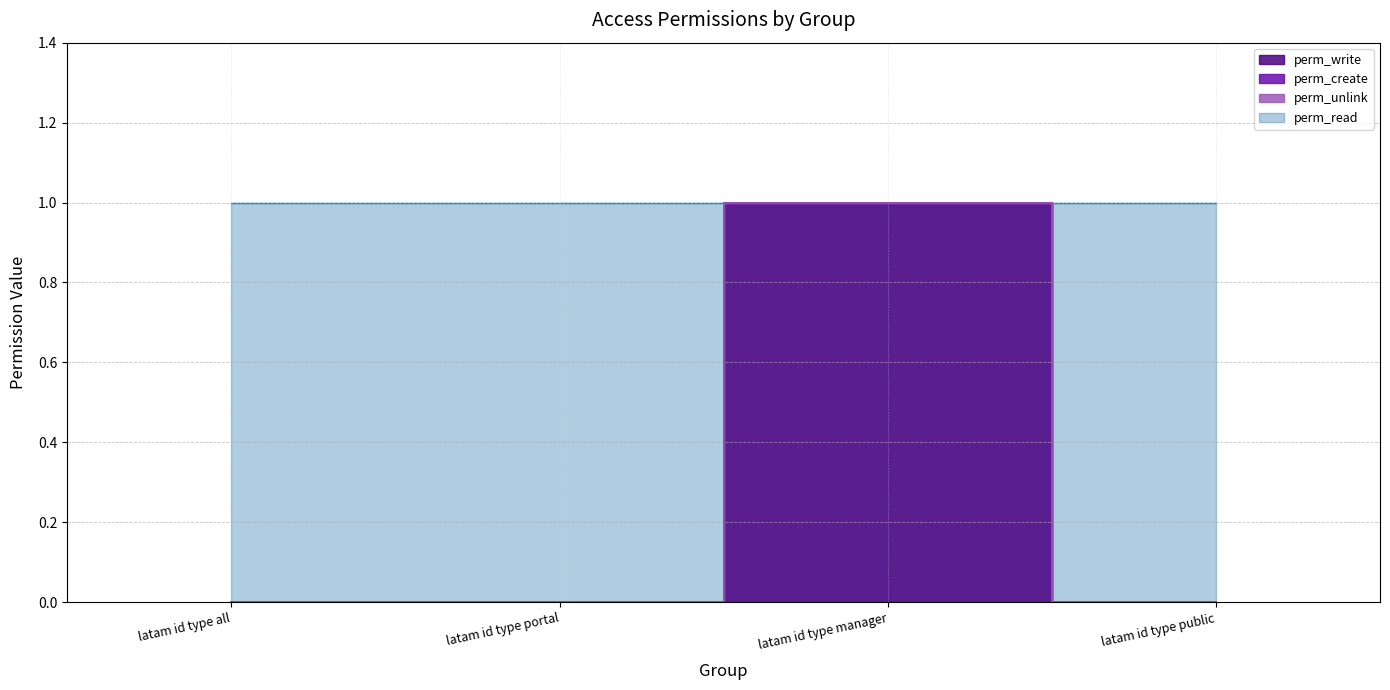

True or false: perm_create has more than 0 points higher than both neighbors.

False